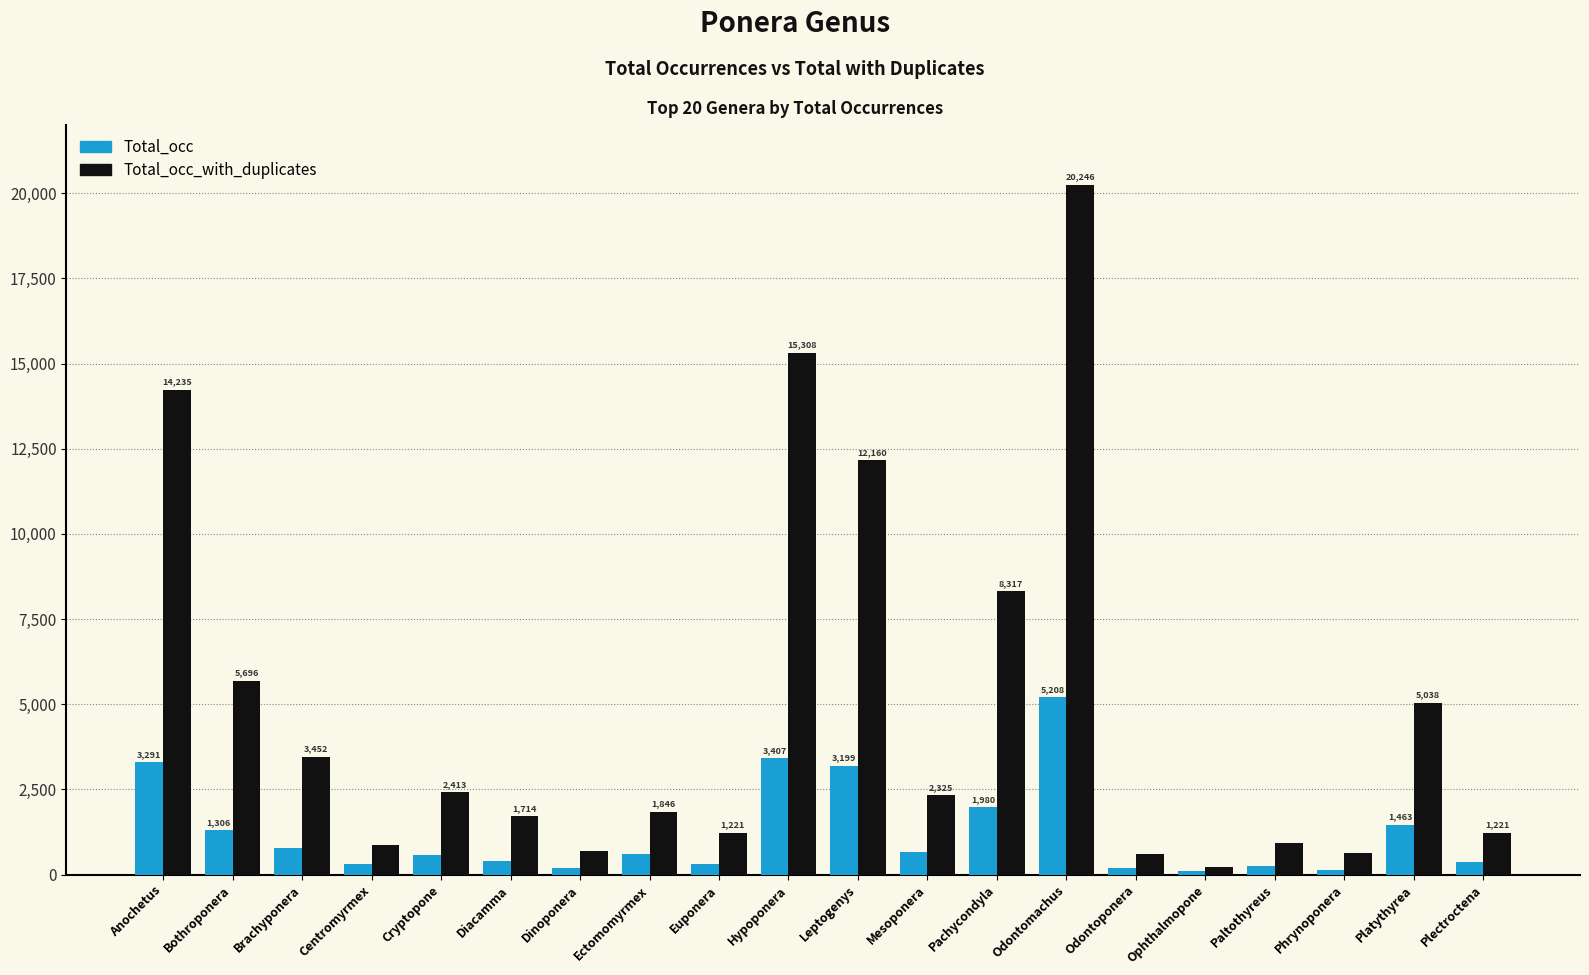

What is the sum of all Total_occ_with_duplicates values?

99161